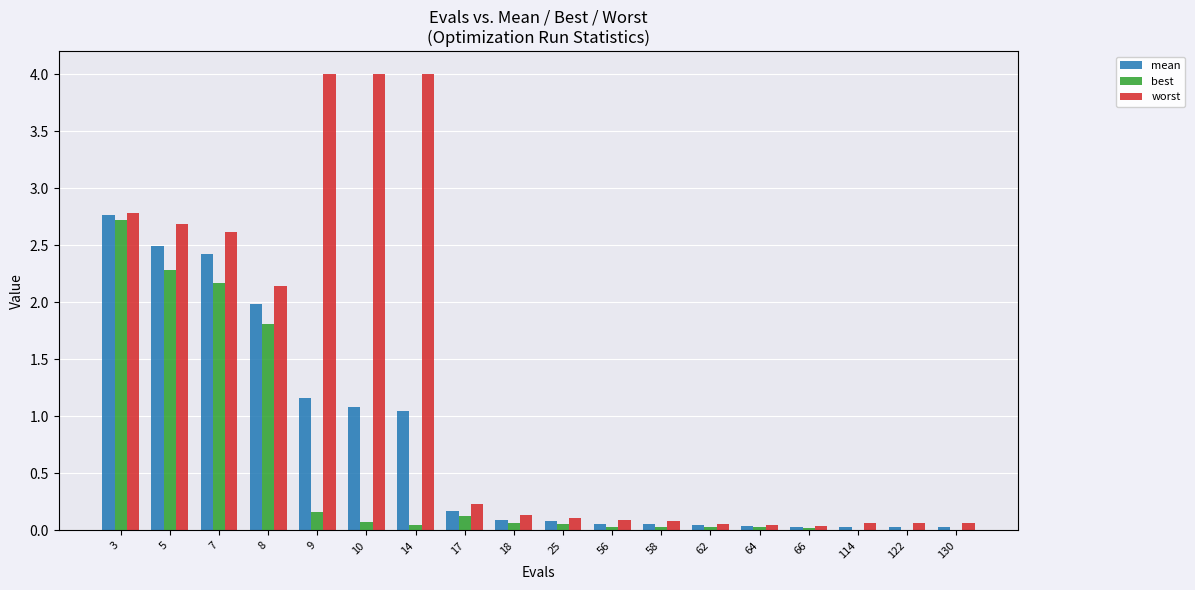

At which category is the sum across all series the highest?

3